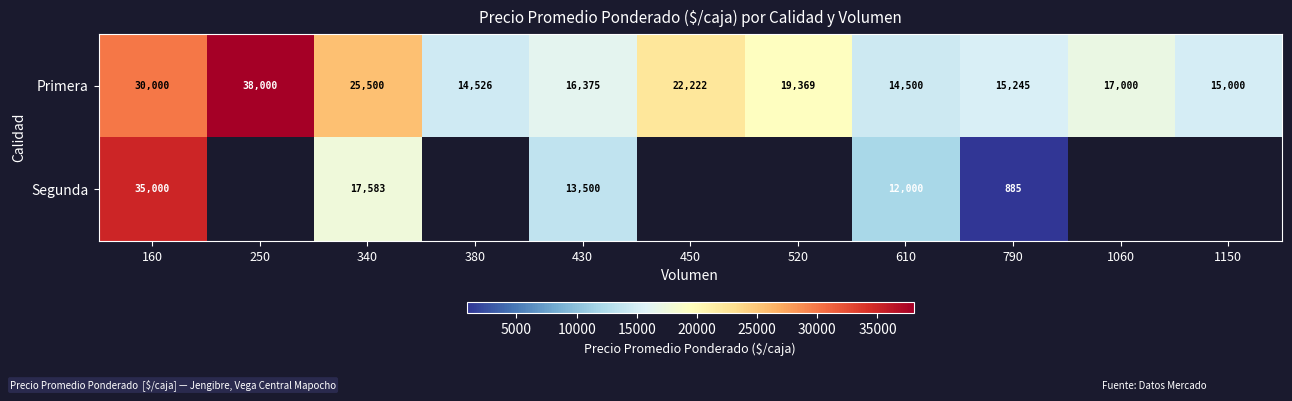

What is the sum of the Primera values at 610 and 430?

30875